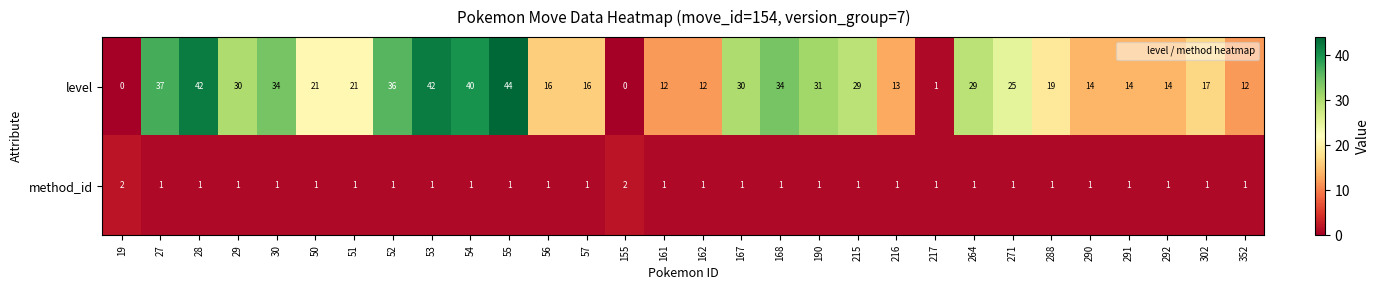

What is the approximate value of level at 51?

21